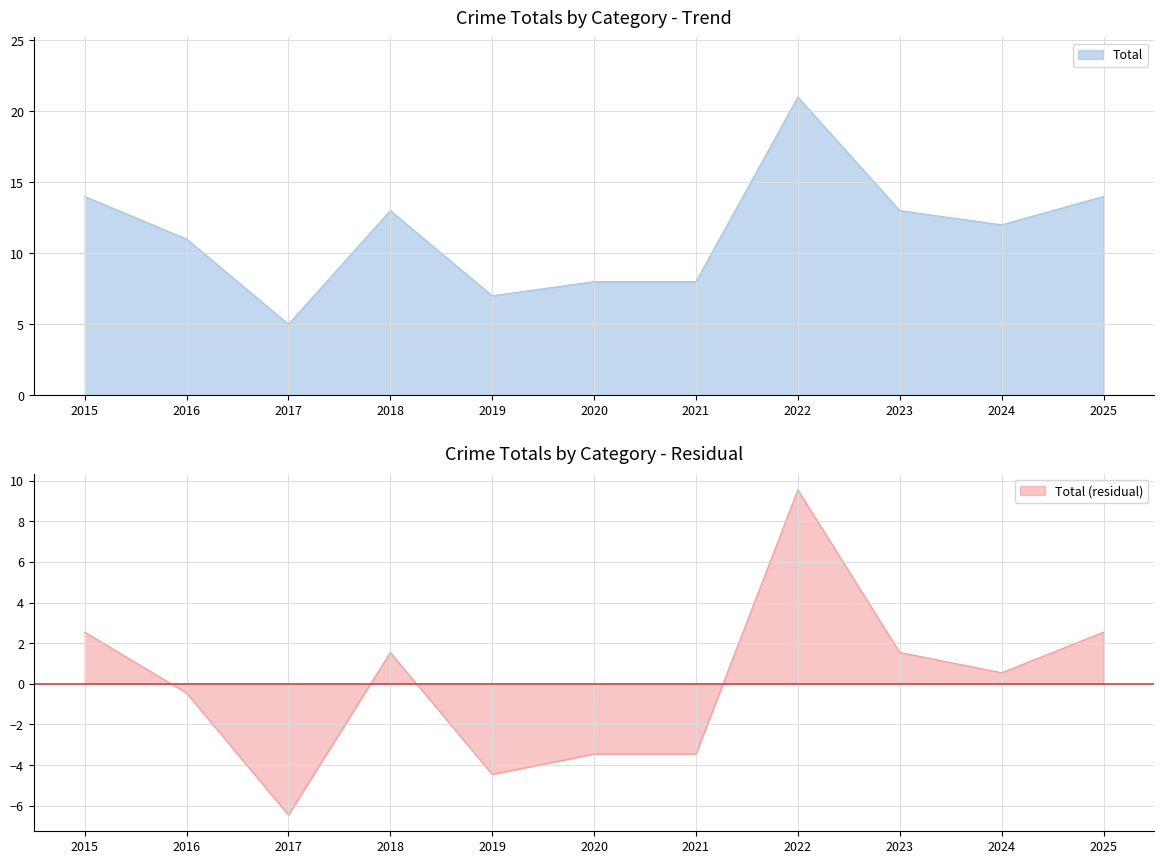

Which category has the highest value across all series?

2022